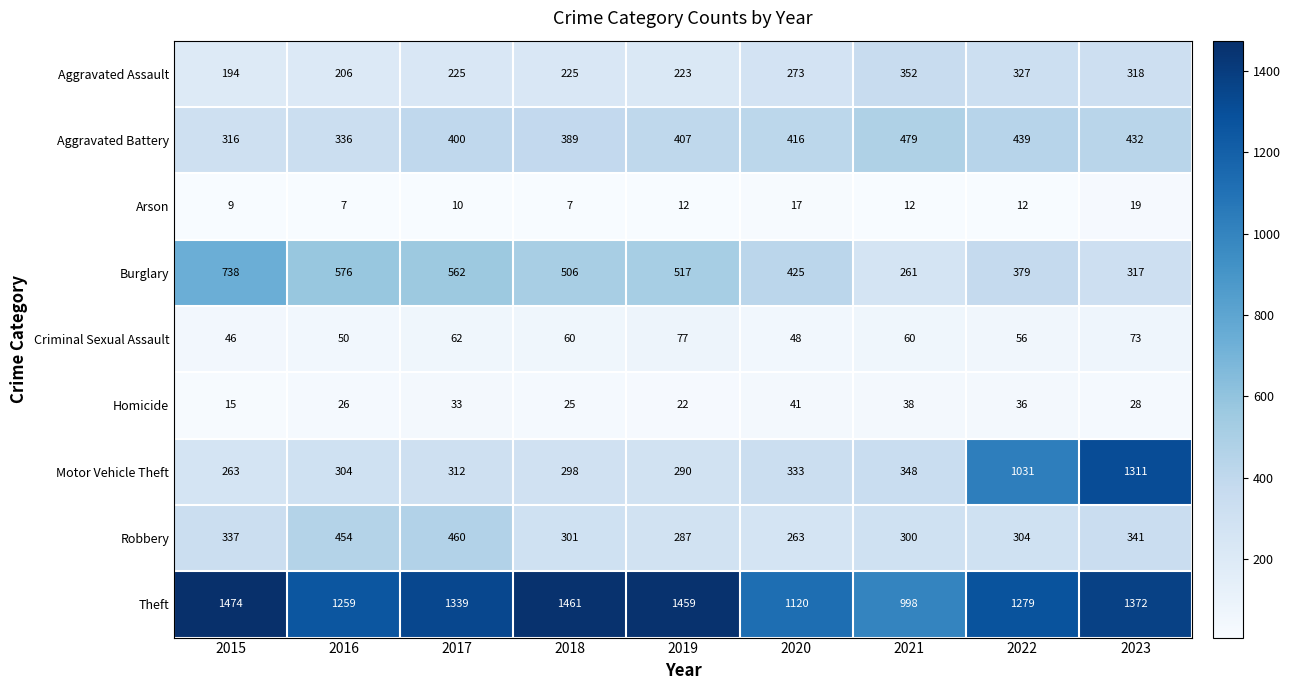

What is the approximate value of Homicide at 2016, to the nearest 10?

30